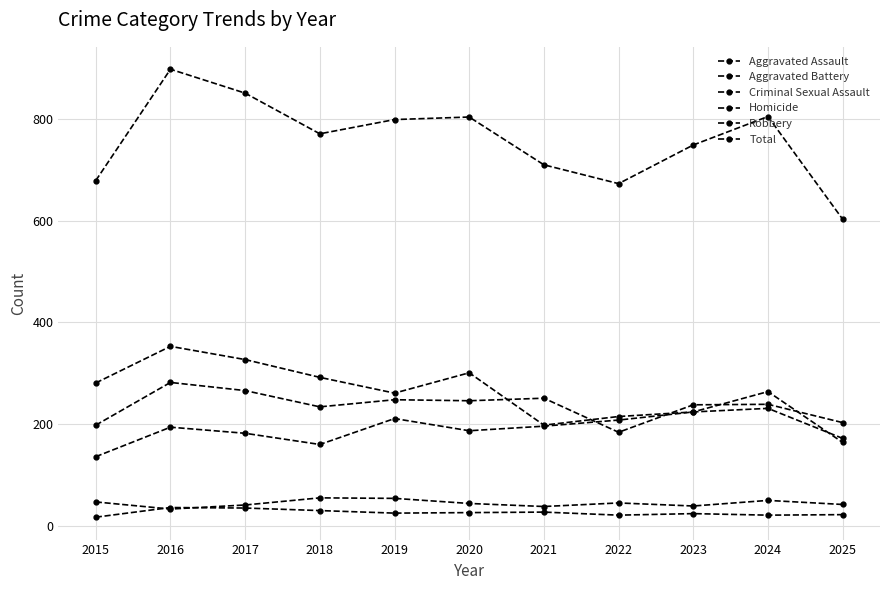

What is the difference between the maximum and second lowest values in the Robbery series?

155